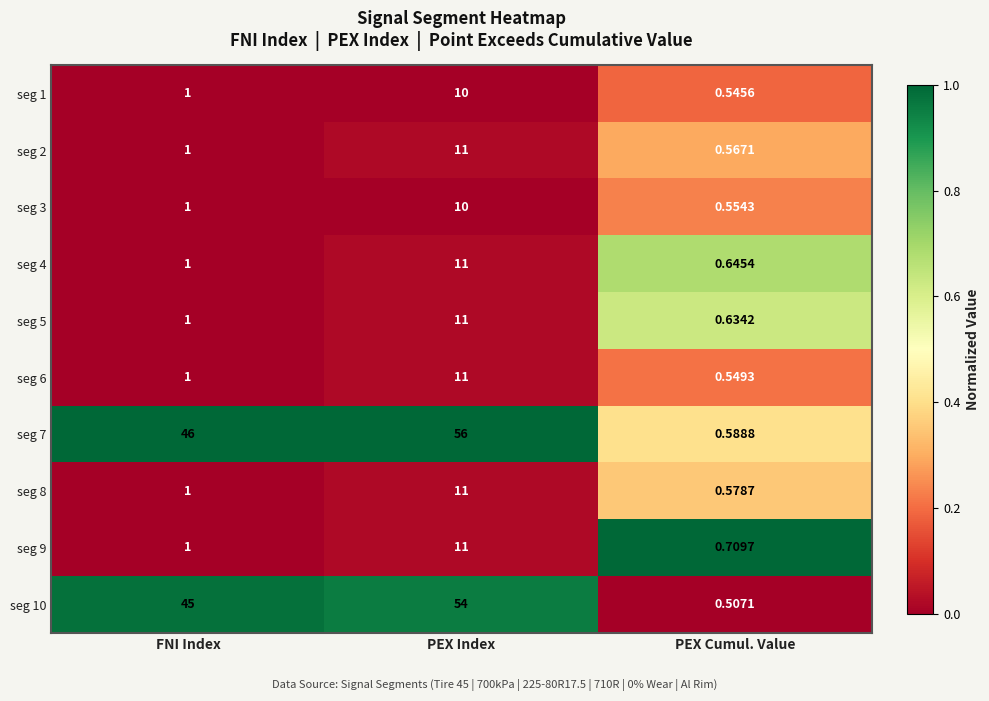

Where is seg 4 nearest to the value 5?

FNI Index